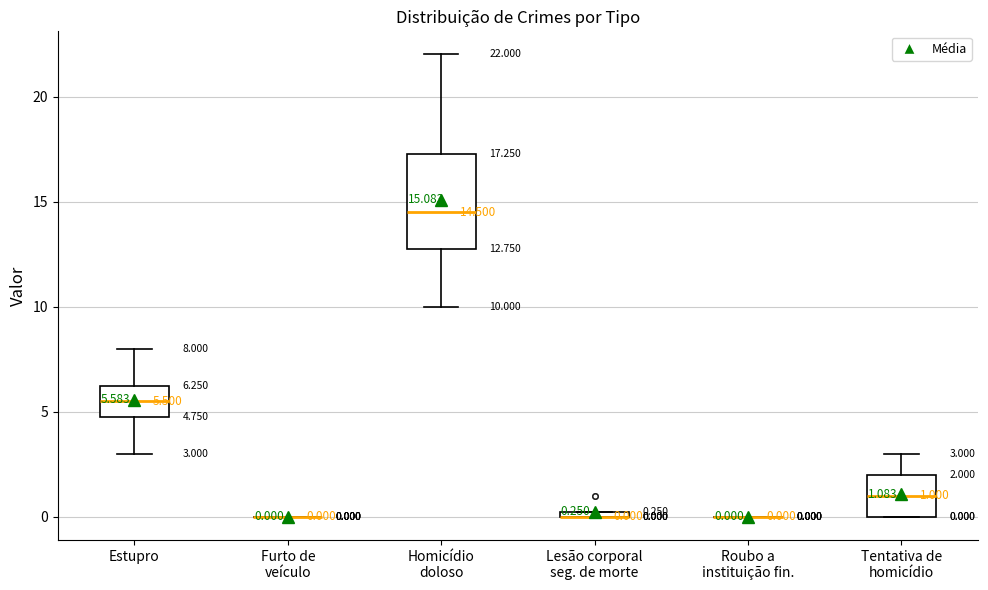

Comparing the boxes themselves (not the whiskers), which one is the tallest?

Homicídio doloso